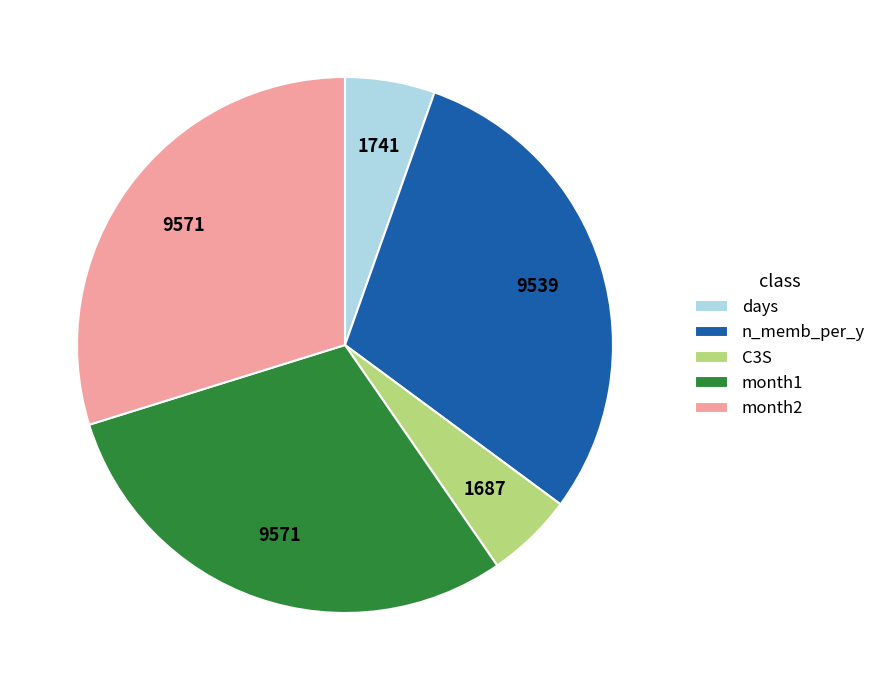

What is the ratio of the value at month1 to the value at month2?

1.0